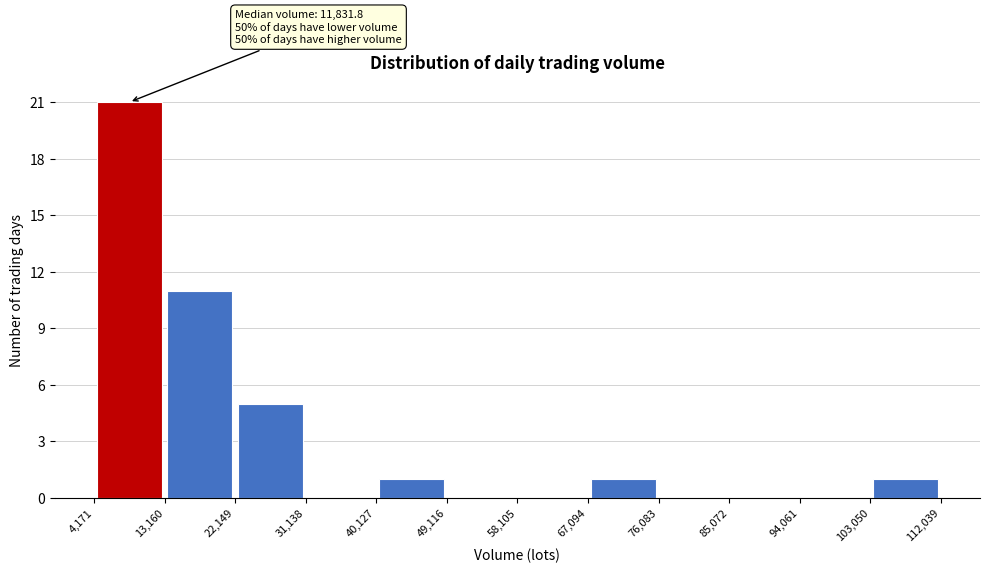

Over which range of the x-axis is the bar tallest?

4,171 to 13,160